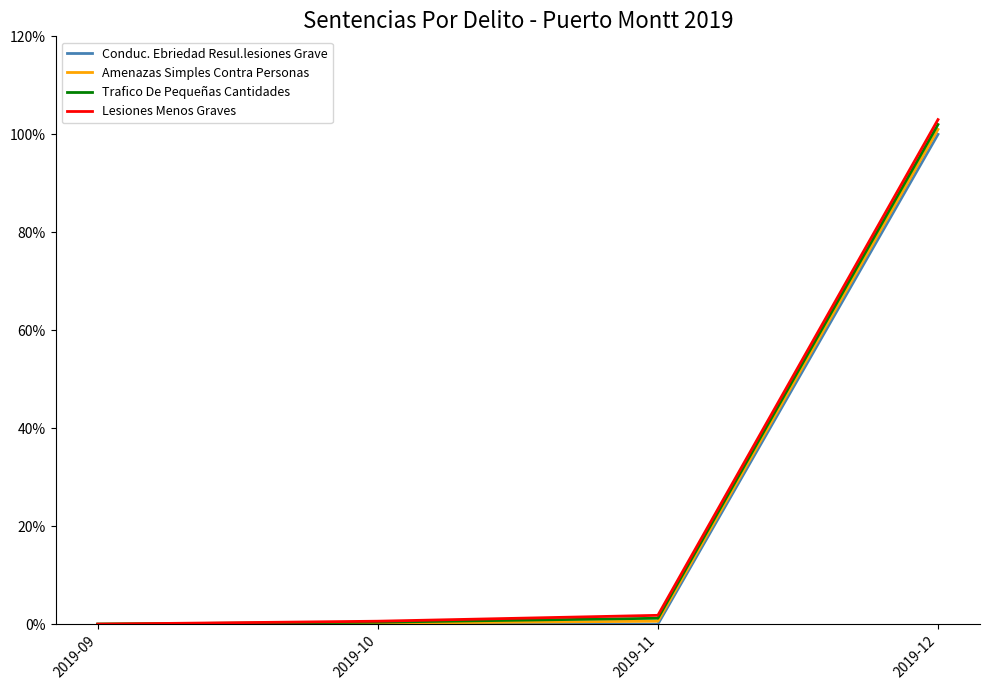

True or false: Trafico De Pequeñas Cantidades and Amenazas Simples Contra Personas cross at least once.

False